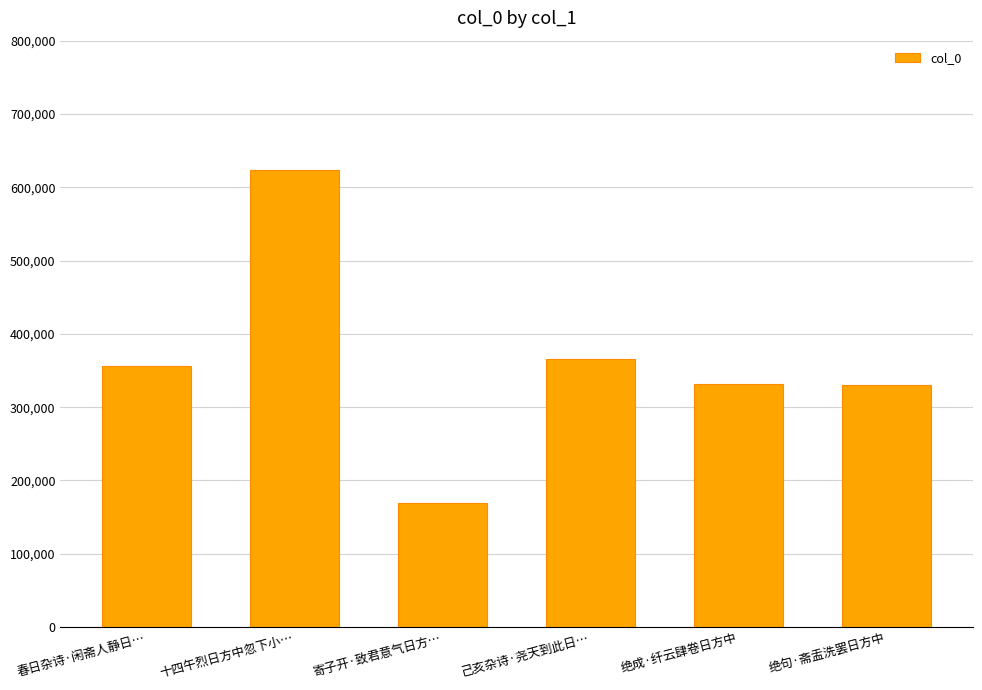

What is the sum of the values at 绝句·斋盂洗罢日方中 and 春日杂诗·闲斋人静日…?

685867